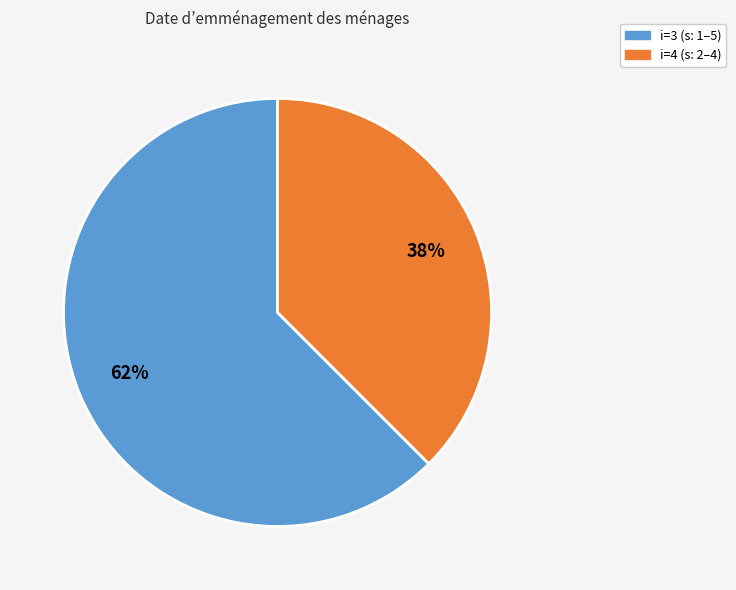

Which slice is the largest?

i=3 (s: 1–5)